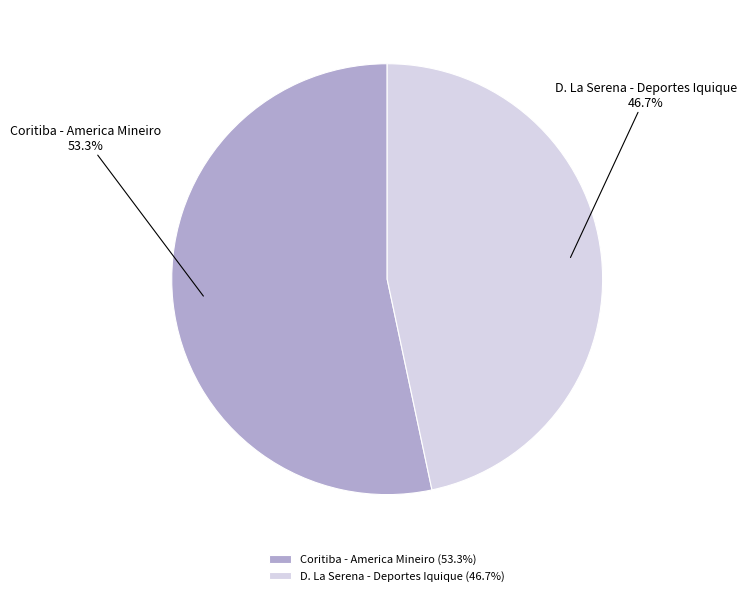

What is the total percentage of D. La Serena - Deportes Iquique and Coritiba - America Mineiro?

100.0%